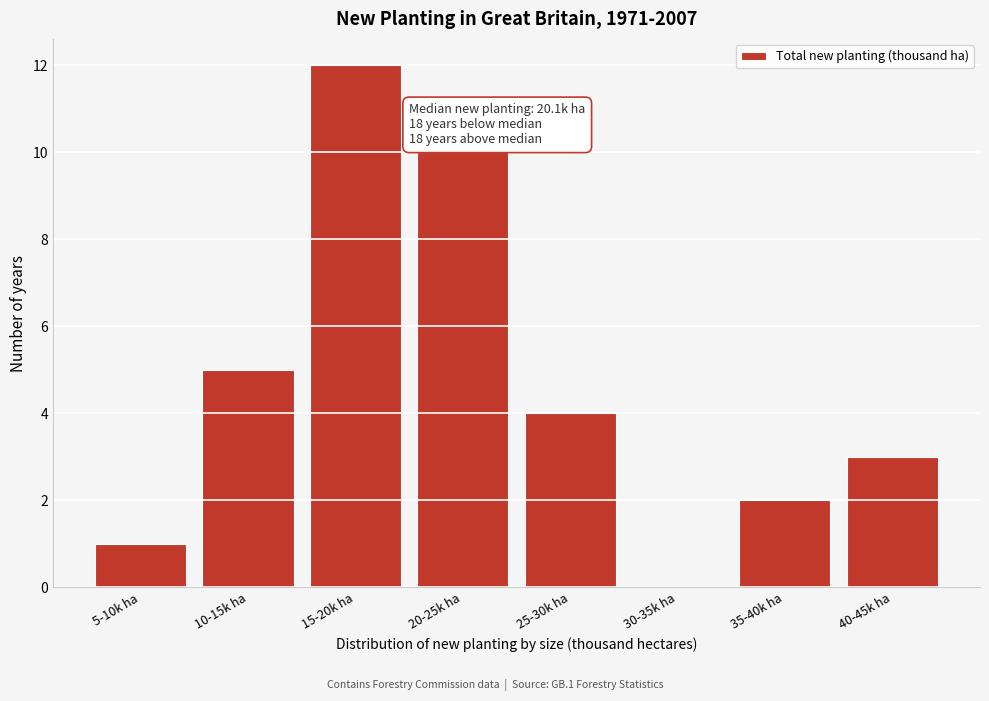

Reading left to right, extract all data points from this chart.

5-10k ha=1	10-15k ha=5	15-20k ha=12	20-25k ha=10	25-30k ha=4	30-35k ha=0	35-40k ha=2	40-45k ha=3